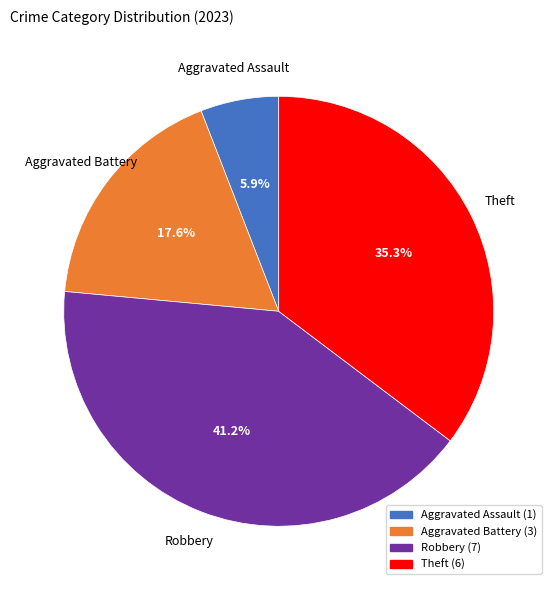

Combined, what portion of the pie is Theft and Aggravated Assault?

41.2%